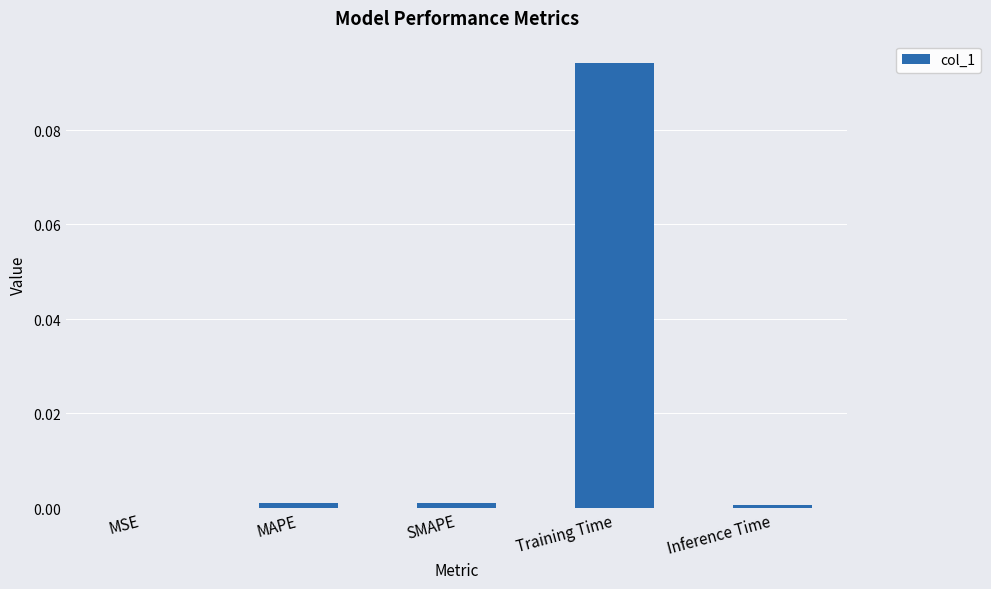

Where is the data nearest to the value 0?

MSE